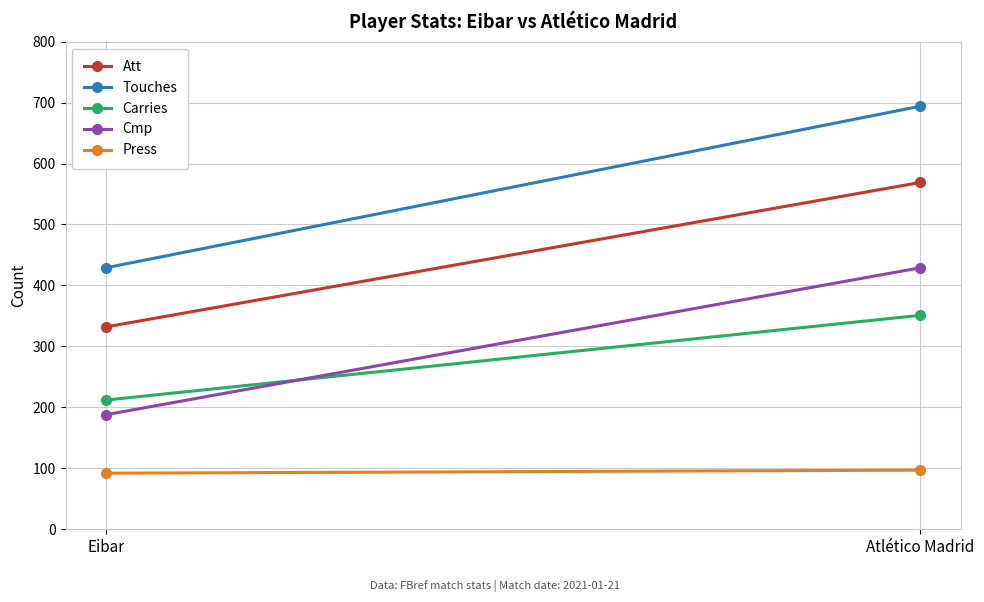

Reading left to right, what are all the values shown in this chart?

Att: 332	569
Touches: 429	694
Carries: 212	351
Cmp: 188	429
Press: 92	97